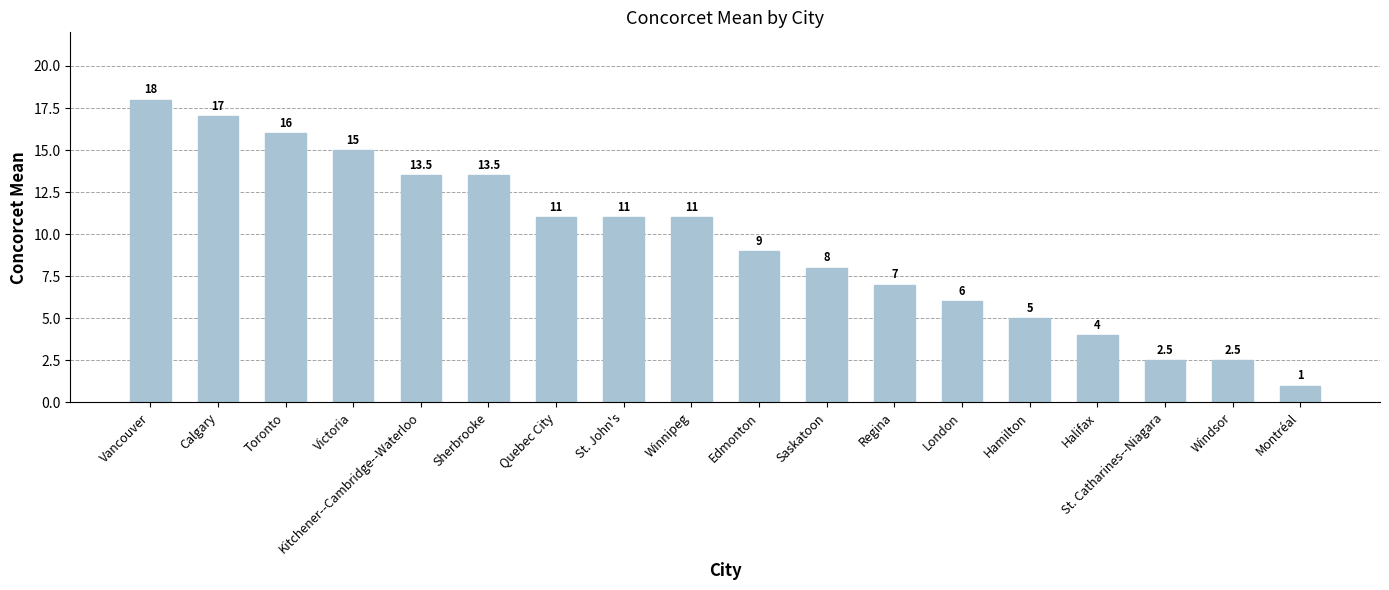

Reading left to right, list all the values displayed in this chart.

Vancouver=18.0	Calgary=17.0	Toronto=16.0	Victoria=15.0	Kitchener--Cambridge--Waterloo=13.5	Sherbrooke=13.5	Quebec City=11.0	St. John's=11.0	Winnipeg=11.0	Edmonton=9.0	Saskatoon=8.0	Regina=7.0	London=6.0	Hamilton=5.0	Halifax=4.0	St. Catharines--Niagara=2.5	Windsor=2.5	Montréal=1.0